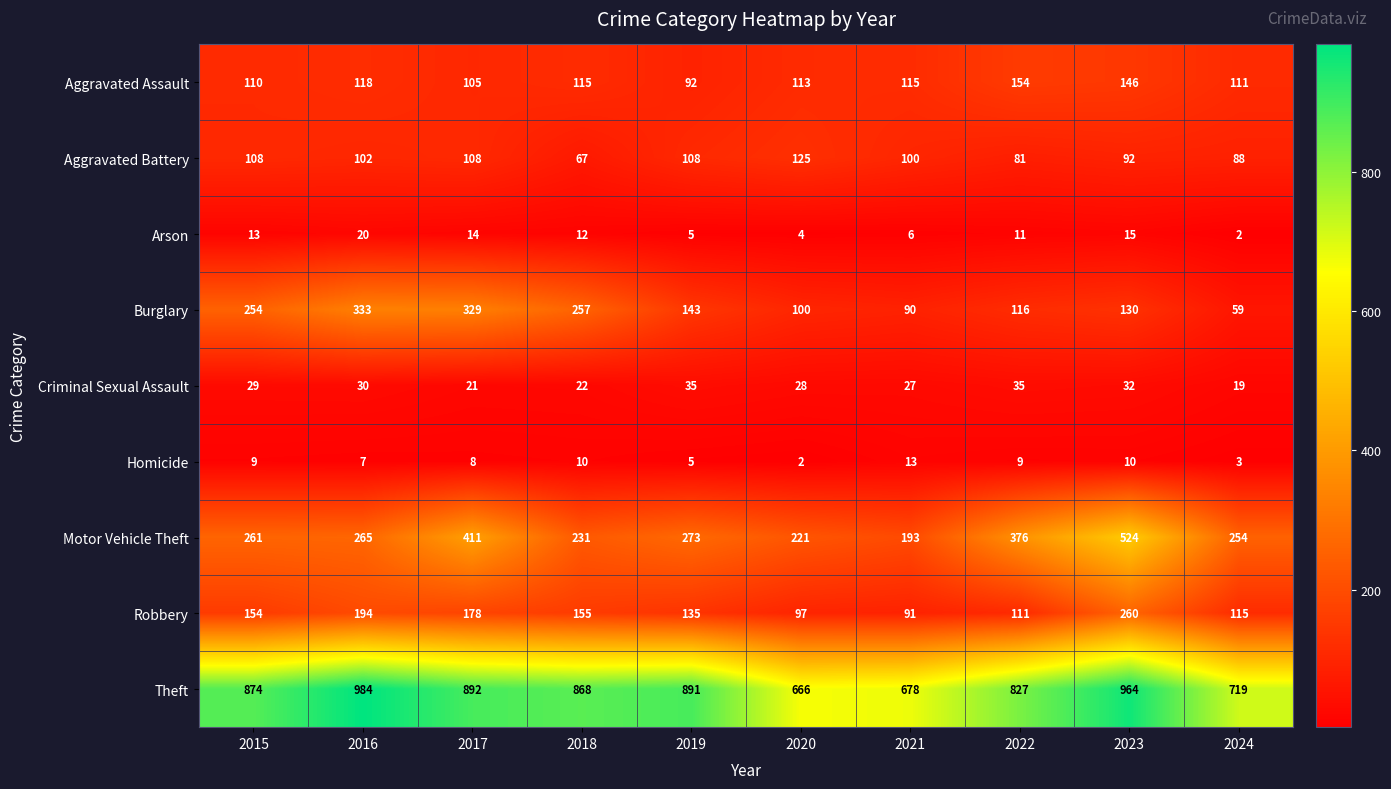

The value of Aggravated Assault at 2024 is 46. True or false?

False